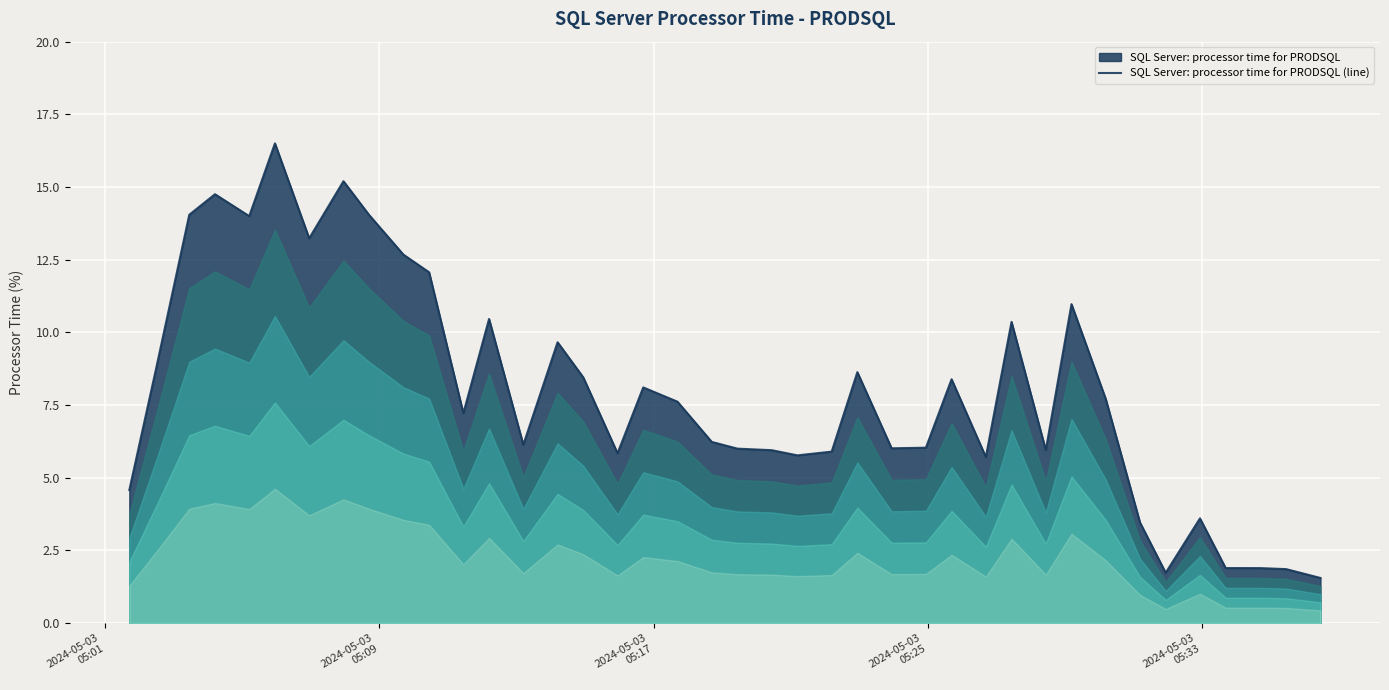

What is the smallest value displayed?

1.5